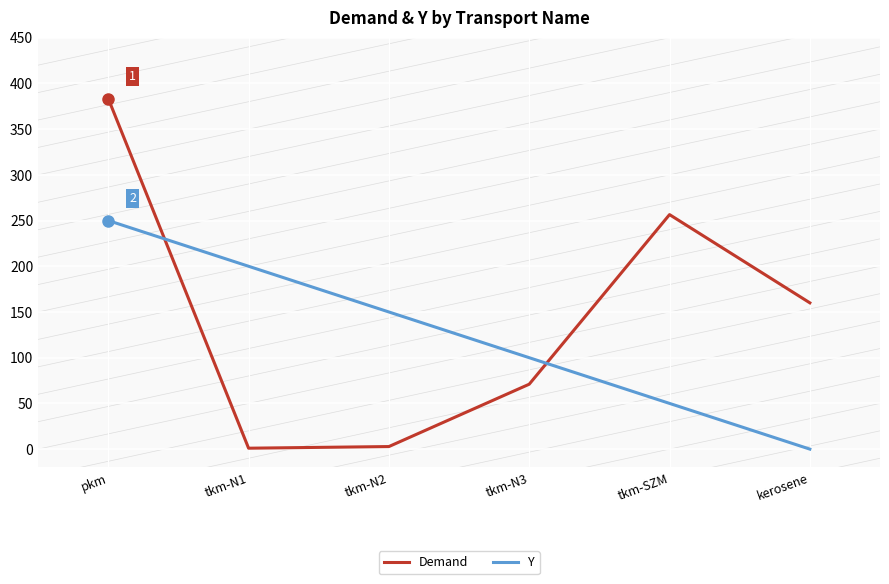

How many lines are shown in the chart?

2